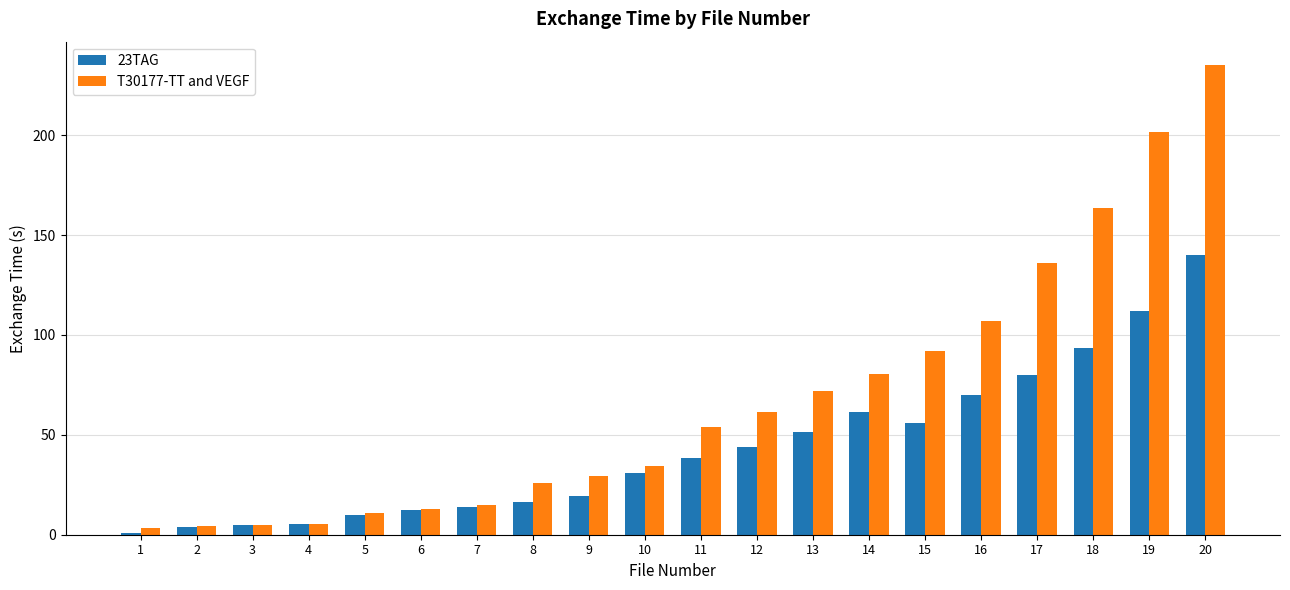

What is the sum of all T30177-TT and VEGF values?

1347.9